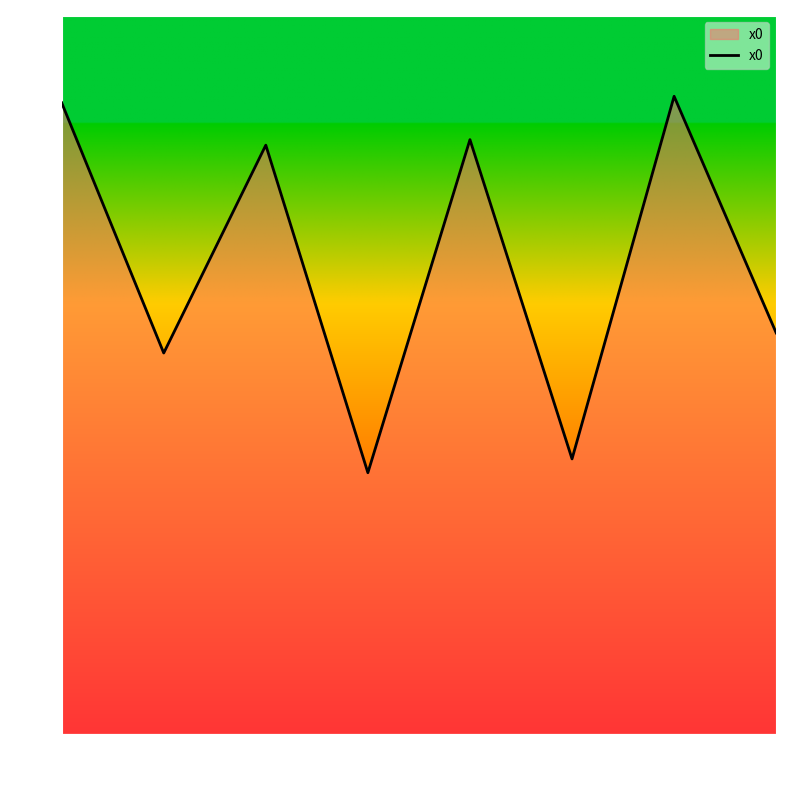

Between 1 and 5, which is larger?

1